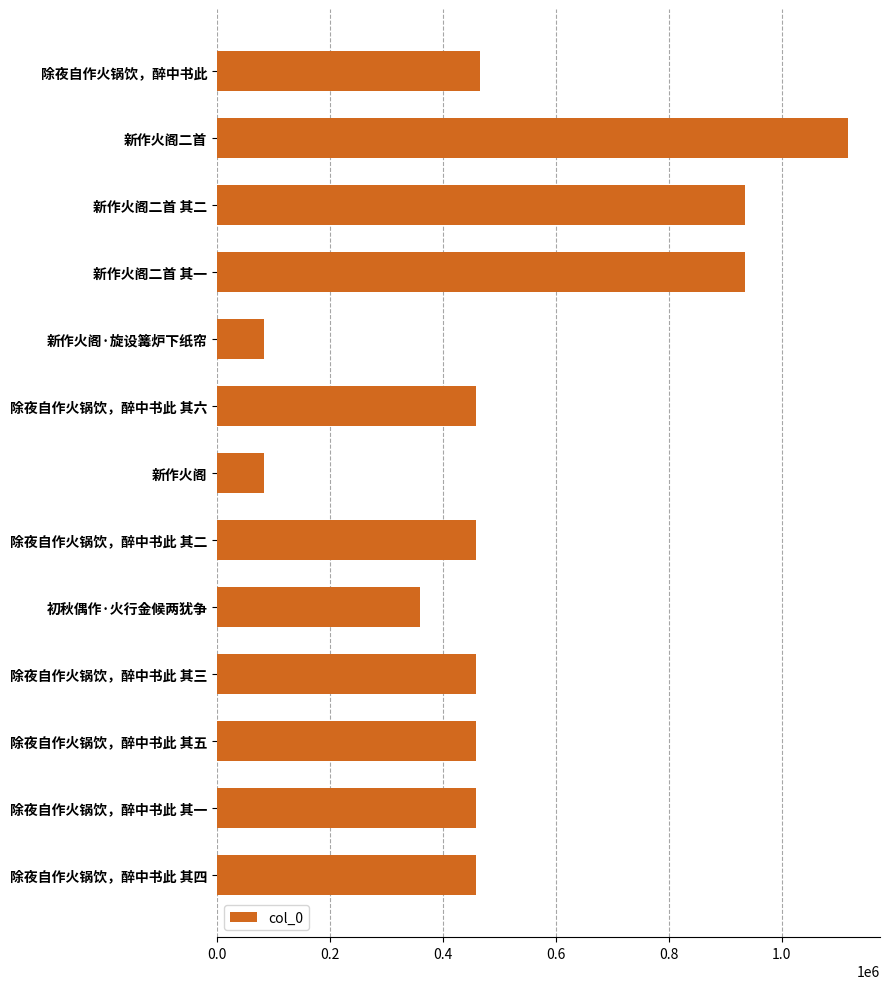

The value at 除夜自作火锅饮，醉中书此 其六 is 215042. True or false?

False